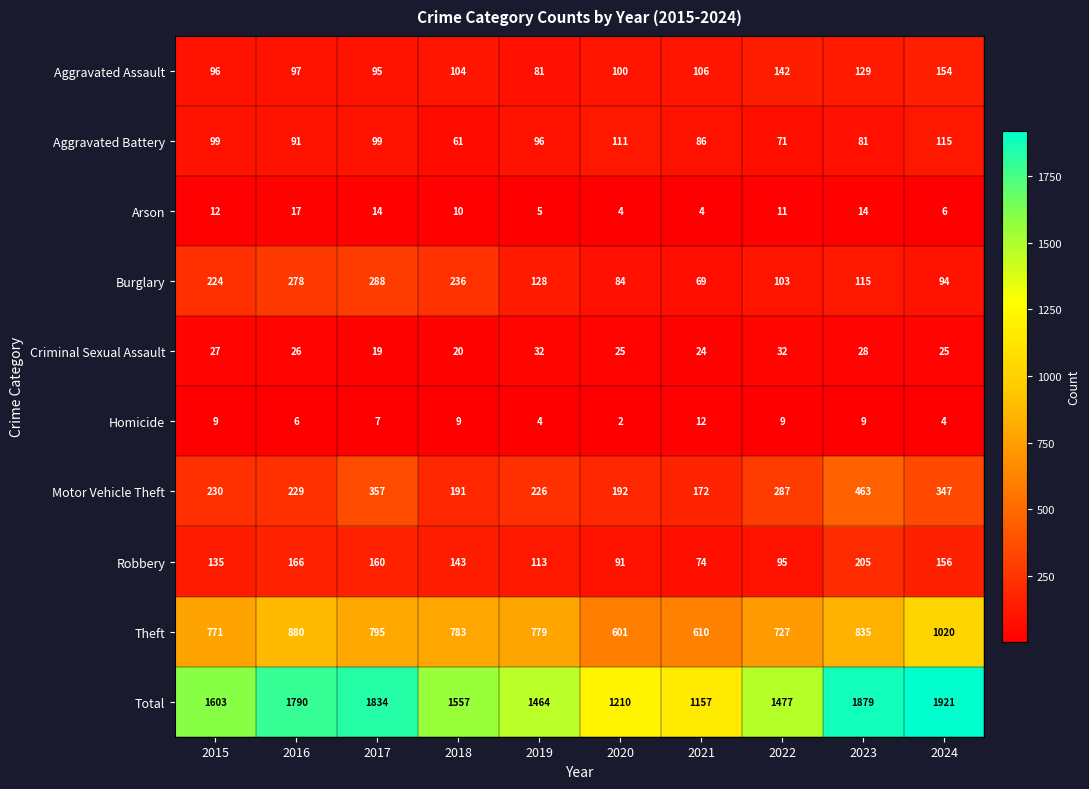

What is the maximum value shown in the chart?

1921